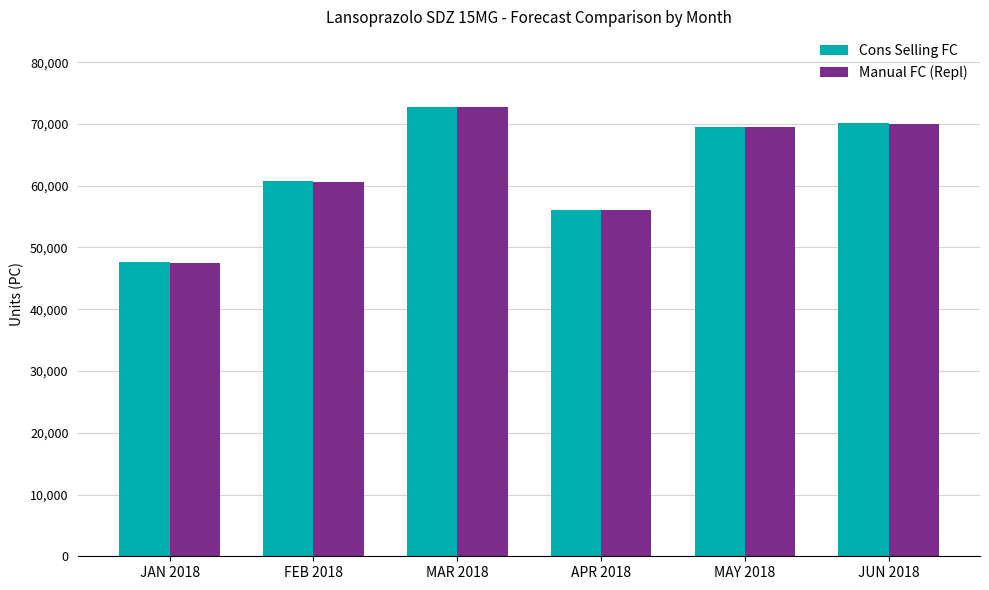

What is the sum of all Cons Selling FC values?

376903